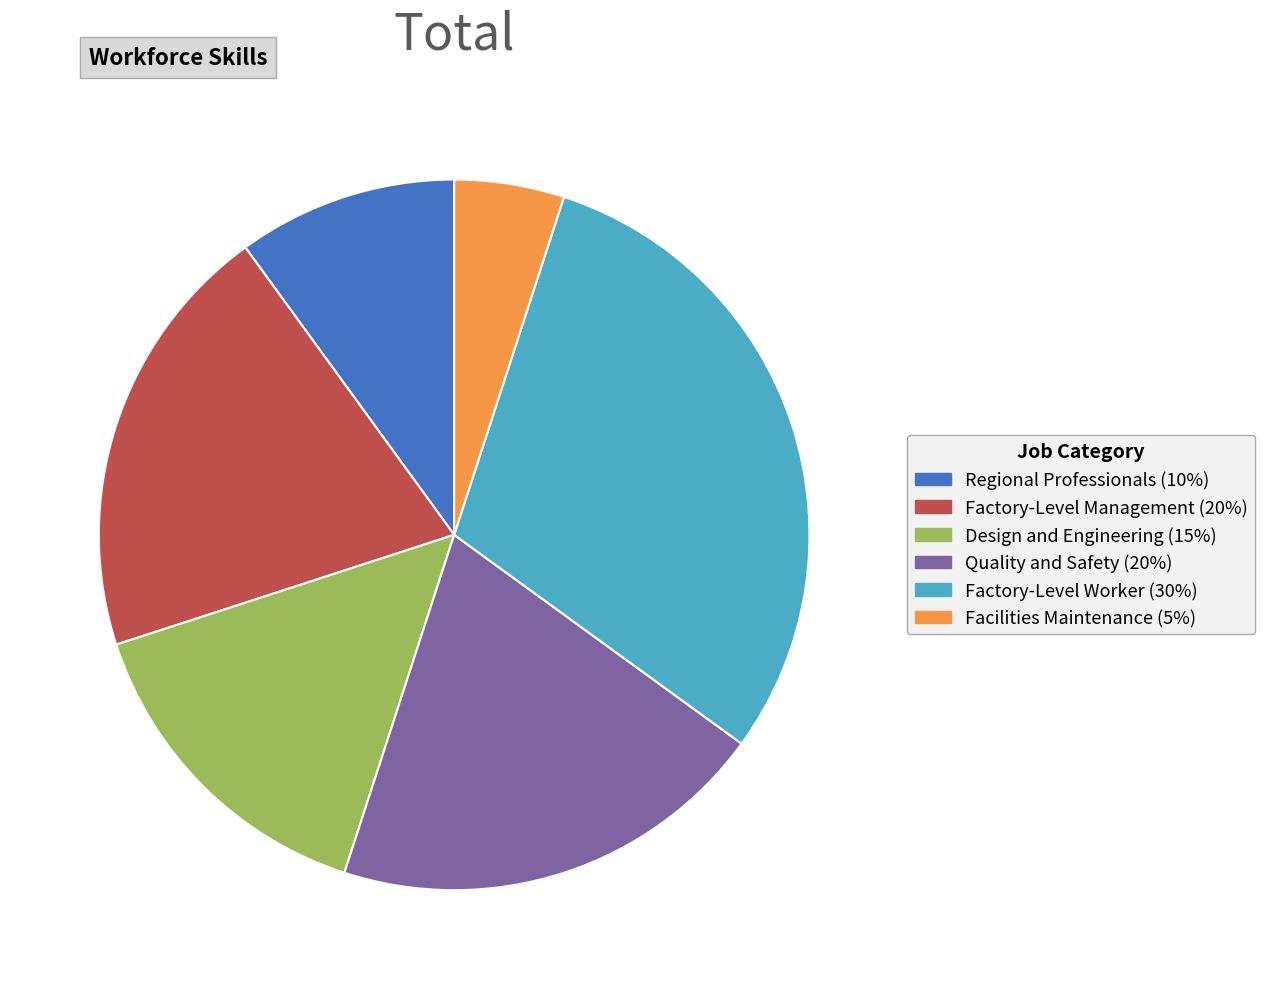

Does Quality and Safety account for over 50% of the chart?

No